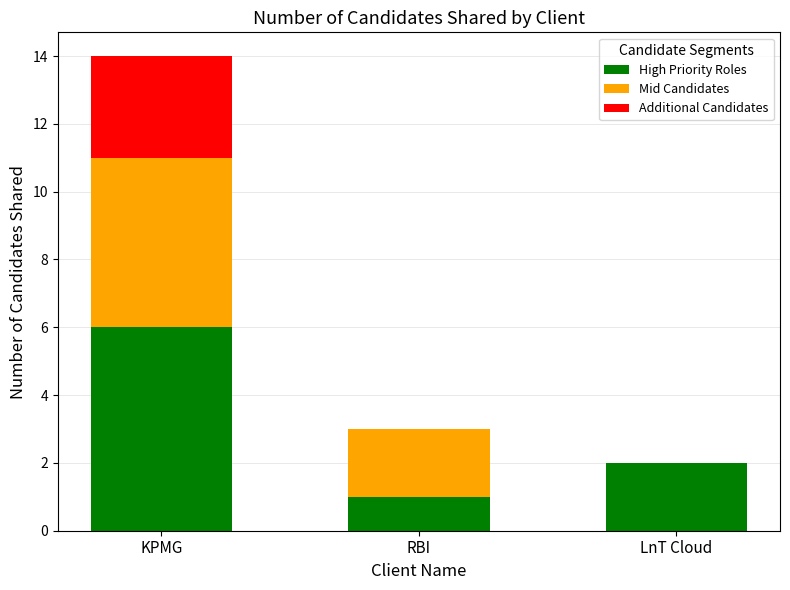

Is it true that High Priority Roles equals 1 at RBI?

True